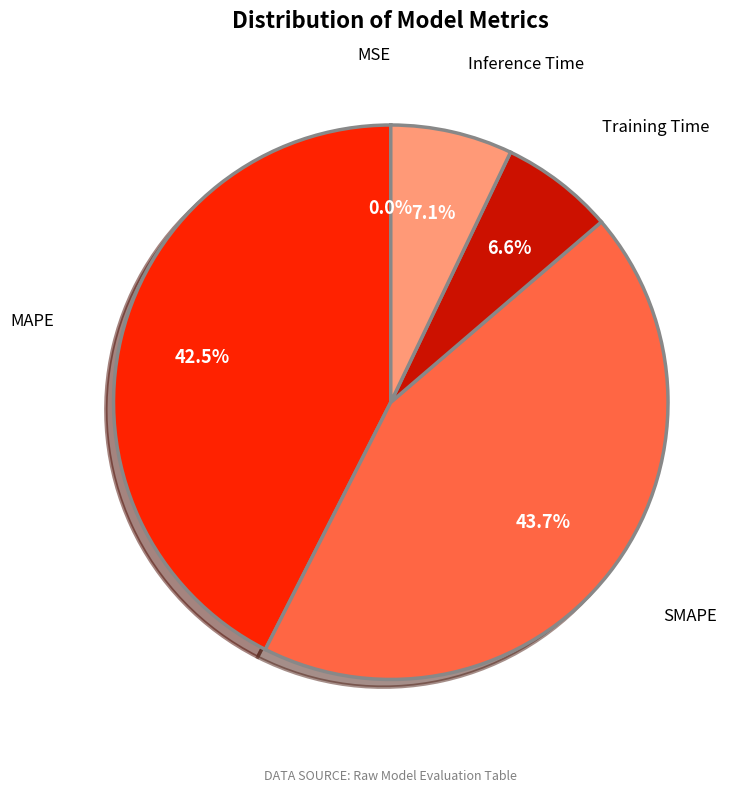

Is there any slice that represents more than half of the pie?

No